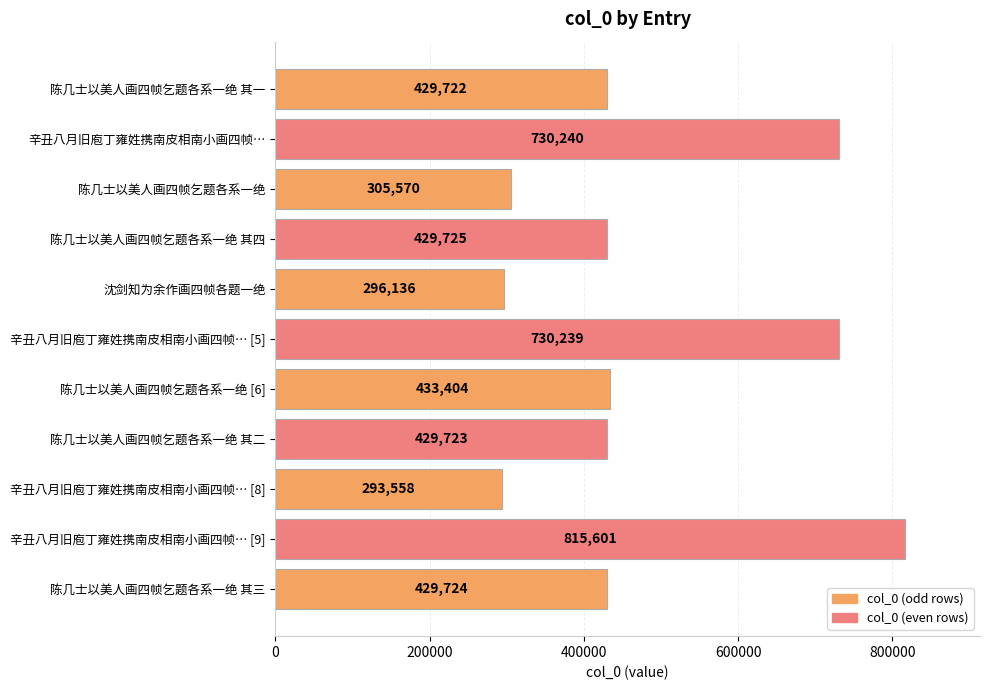

What is the difference between the maximum and minimum values?

522043